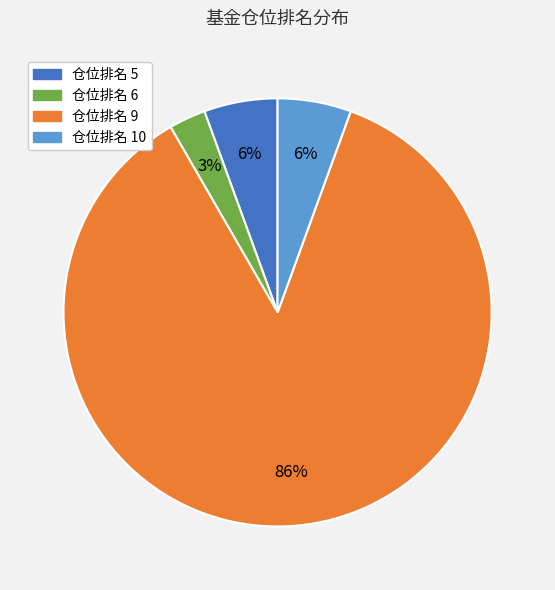

How many slices are in this pie chart?

4